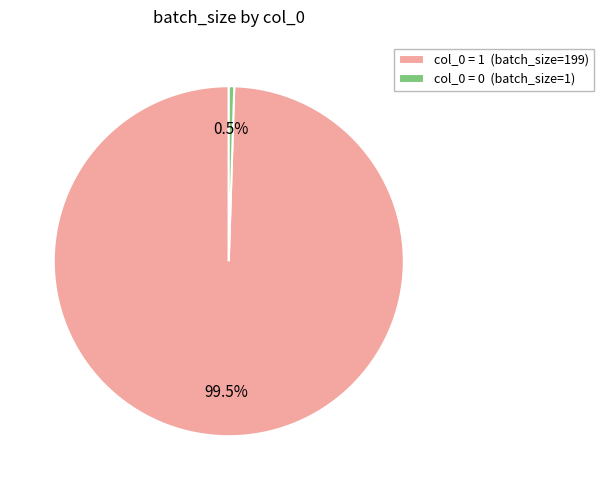

Combined, do col_0 = 0 (batch_size=1) and col_0 = 1 (batch_size=199) account for over 50%?

Yes